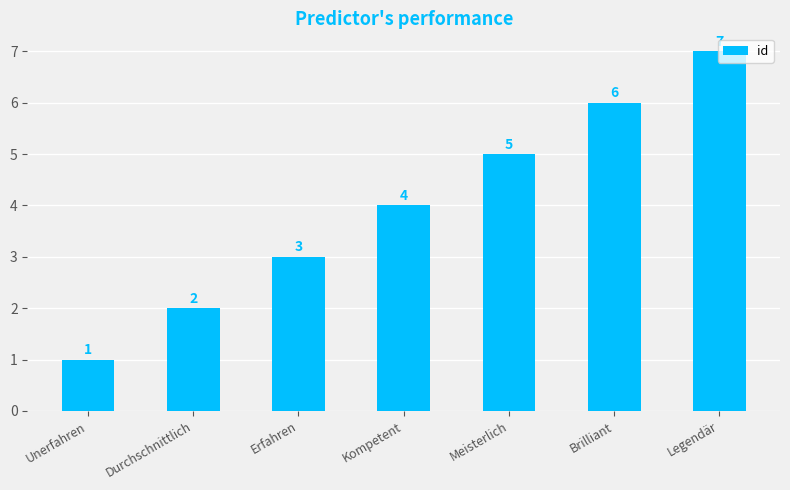

What is the label of the 5th bar from the left?

Meisterlich